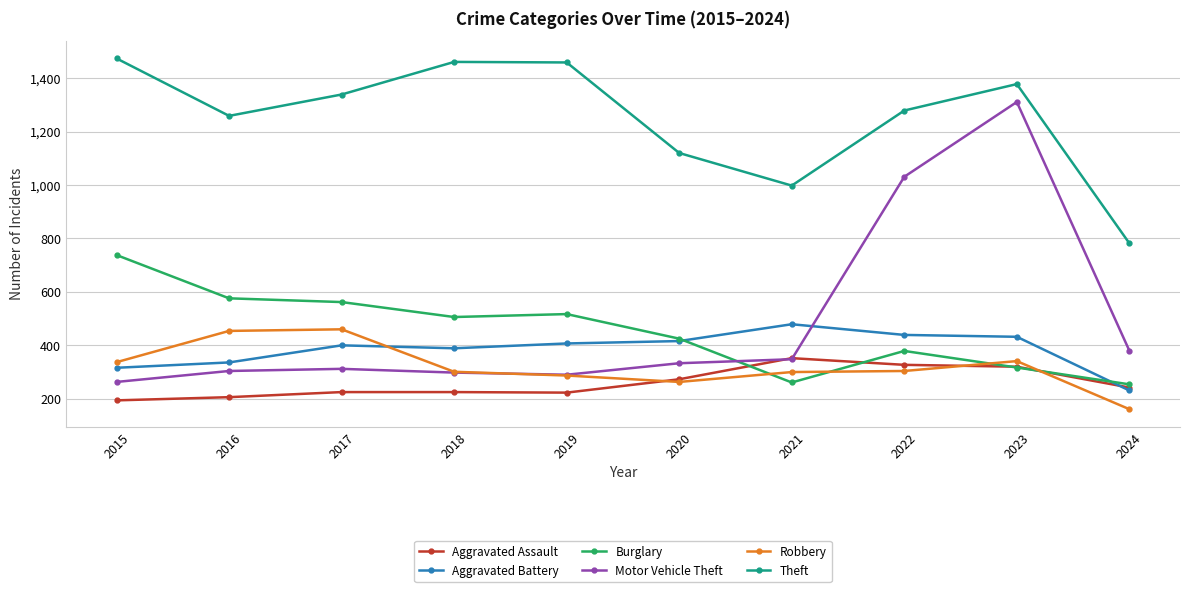

How many data points in Motor Vehicle Theft are less than 333?

5